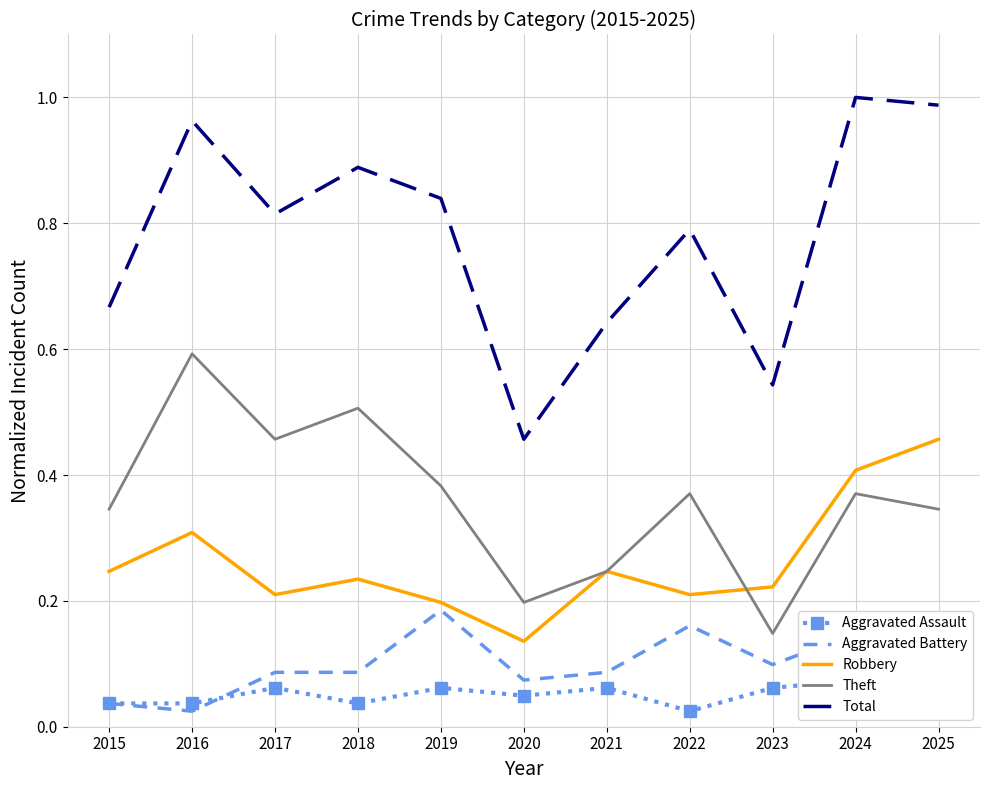

Read the Robbery value at 2021.

0.2